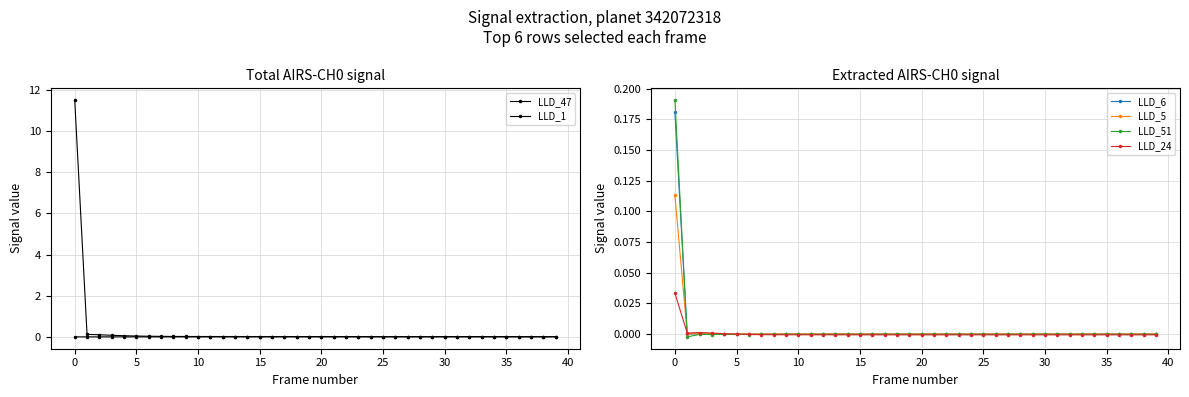

How many lines are shown in the chart?

6